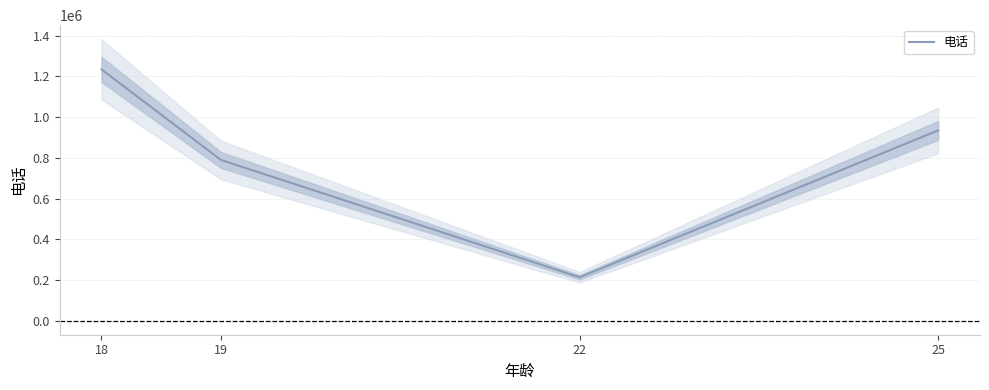

What is the value of the 2nd point from the left?

789456